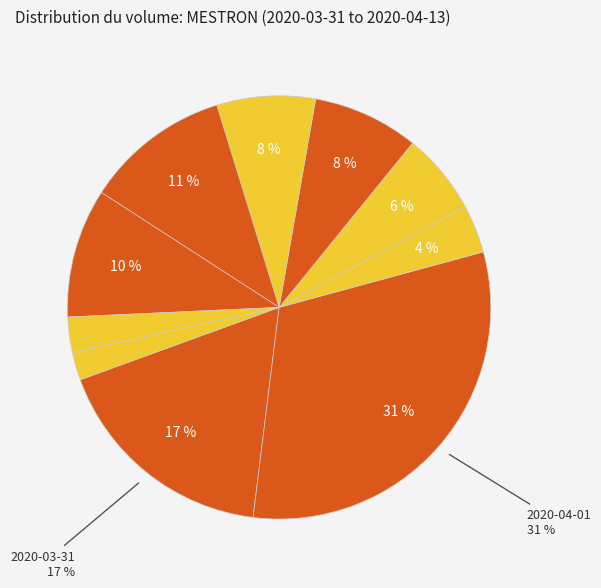

Which slice is the smallest?

2020-04-13